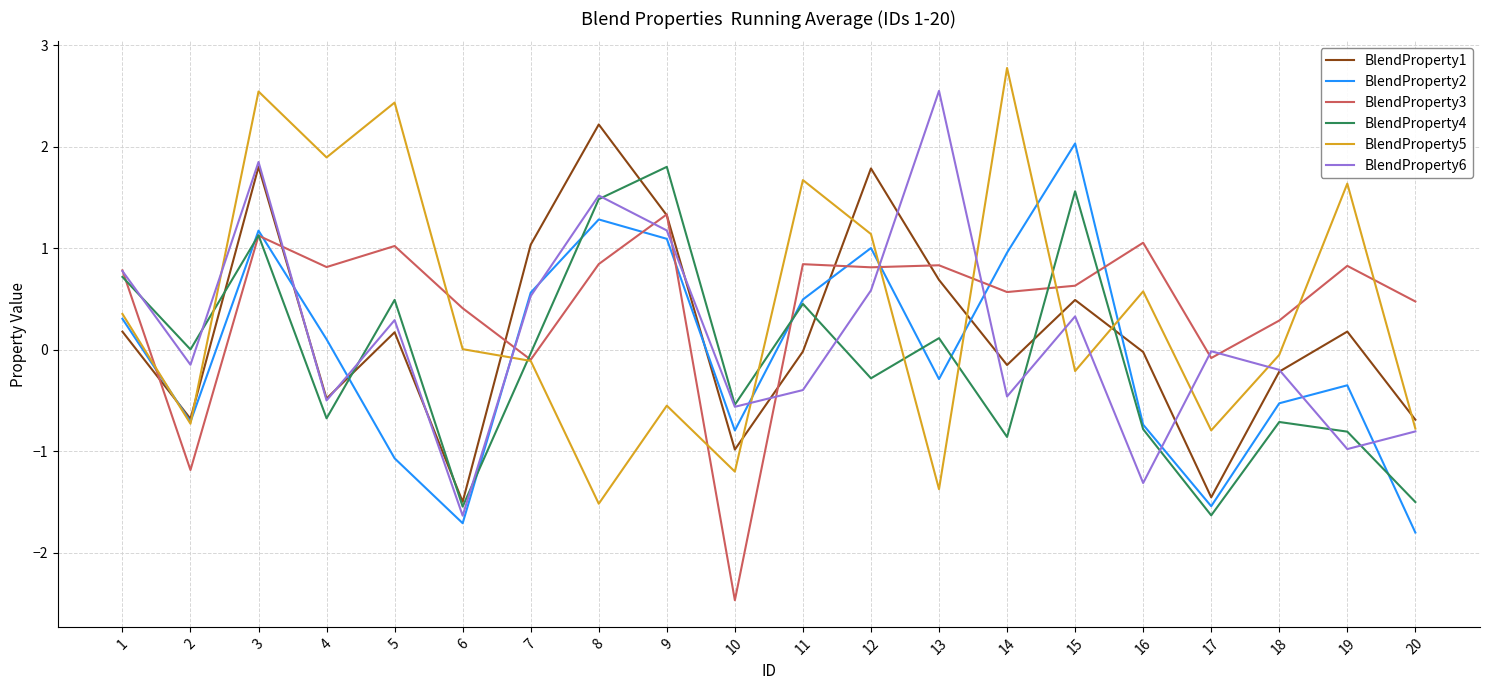

What is the total value across all series at 19?

0.5